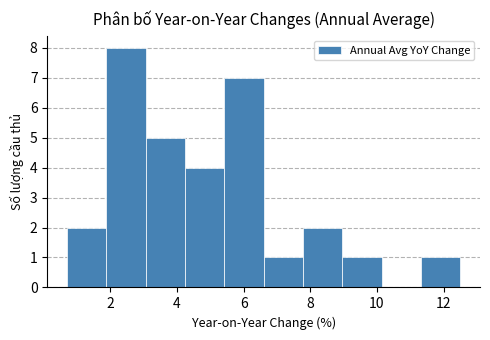

Reading left to right, list every bar in this chart as the range it spans on the x-axis followed by its height. Neither the bar edges nor the heights are printed on the chart, so give them approximately, as read against the axes.

0.70 to 1.88: 2
1.88 to 3.06: 8
3.06 to 4.24: 5
4.24 to 5.42: 4
5.42 to 6.60: 7
6.60 to 7.78: 1
7.78 to 8.96: 2
8.96 to 10.14: 1
10.14 to 11.32: 0
11.32 to 12.50: 1